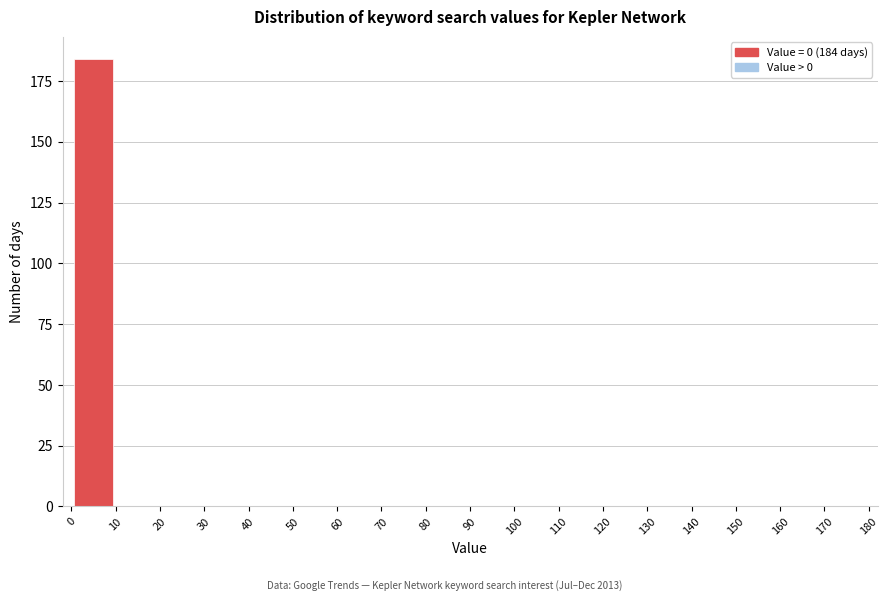

Over which range of the x-axis is the bar tallest?

0 to 10